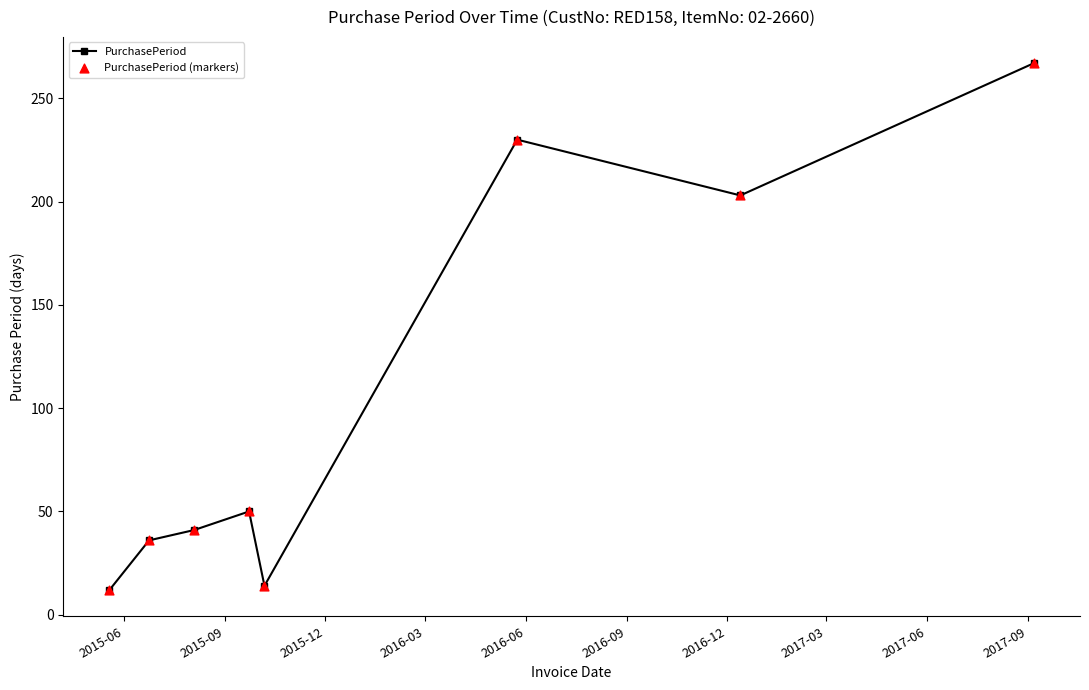

What is the value of the 3rd point from the left?

41